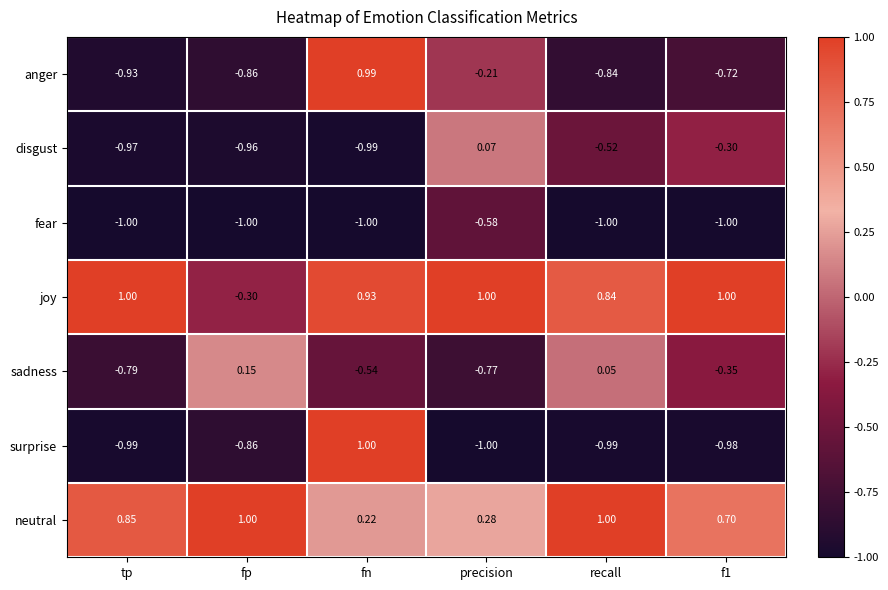

Where is sadness nearest to the value 0?

recall